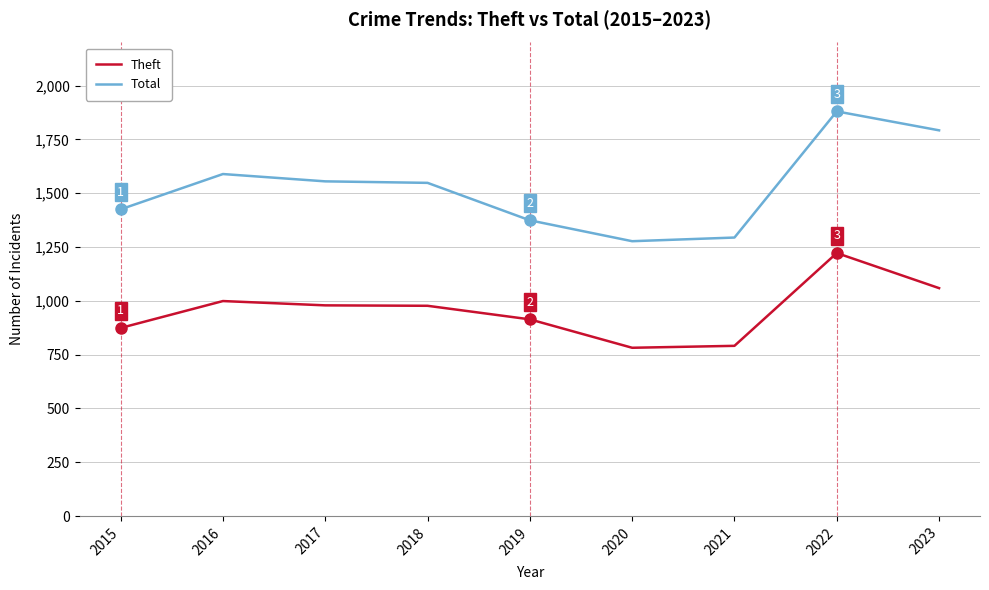

Which category has the highest value in the Theft series?

2022